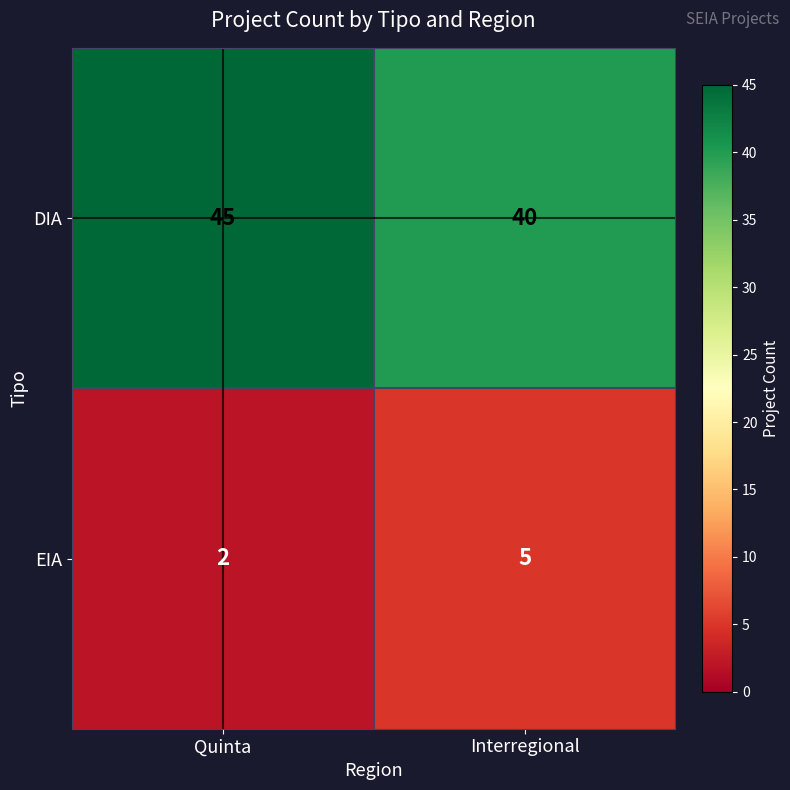

What is the sum of all DIA values?

85